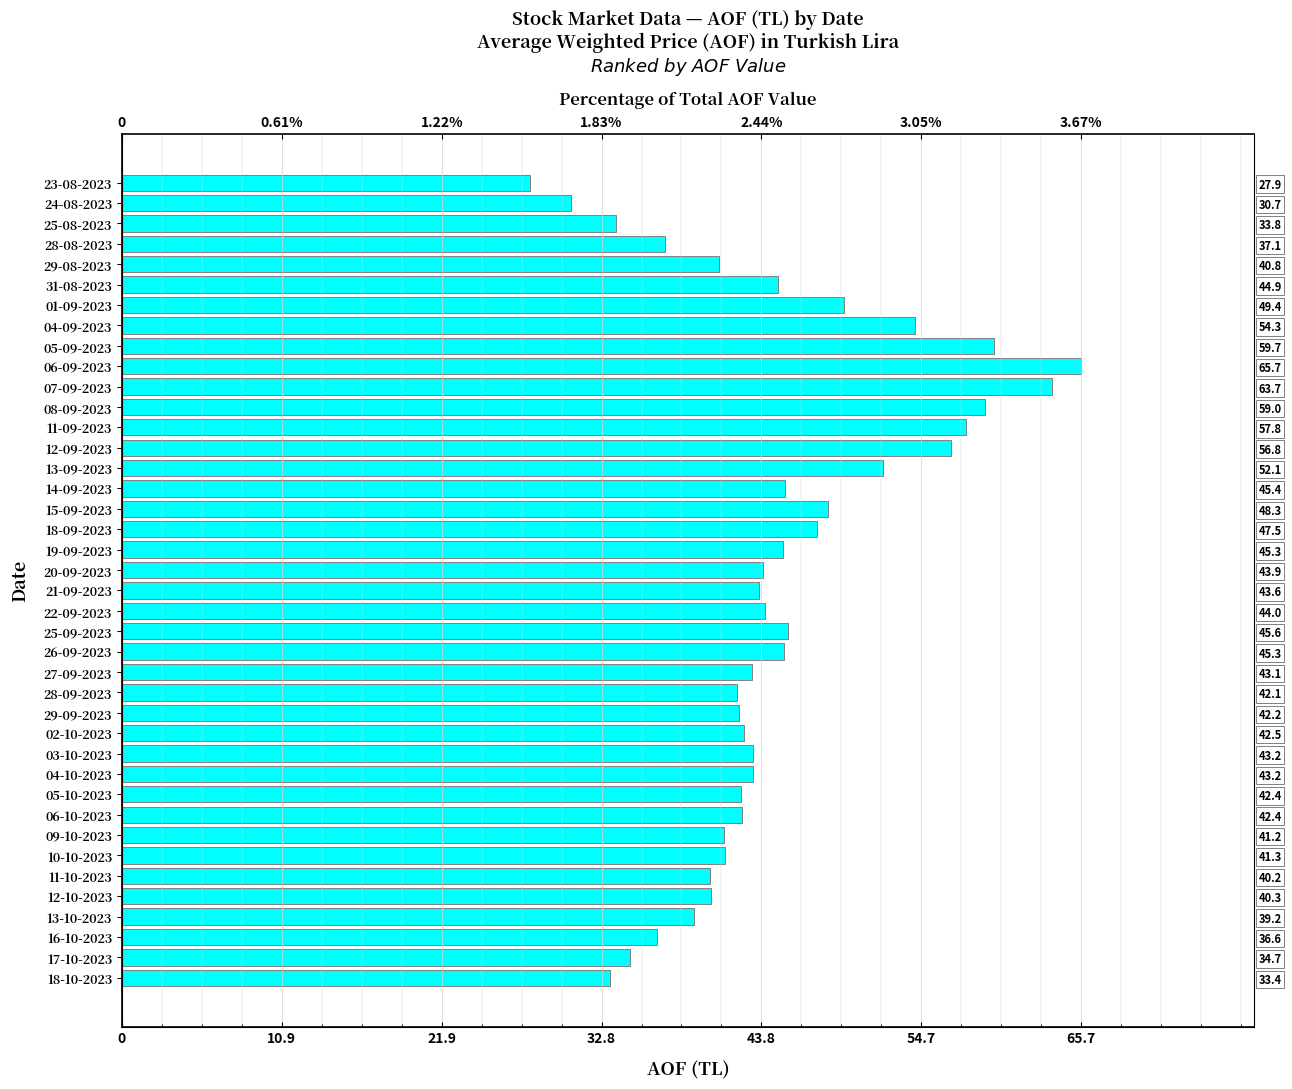

How many values are below 43?

18